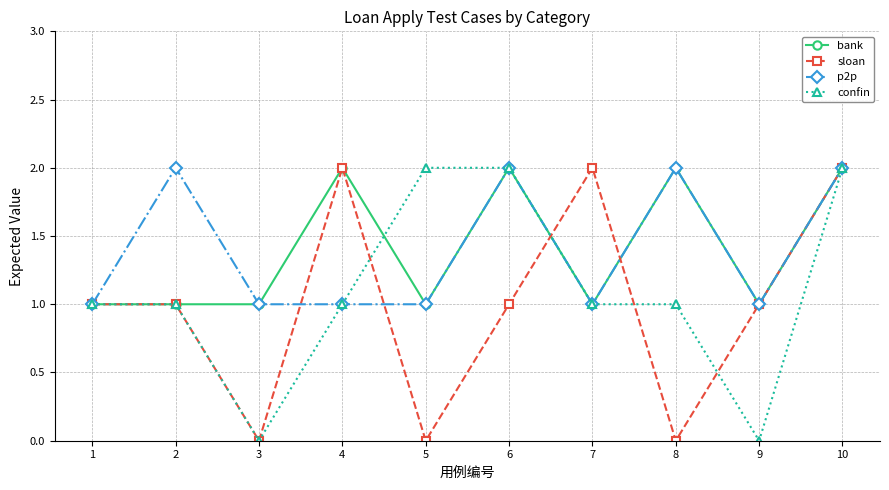

What is the sum of all bank values?

14